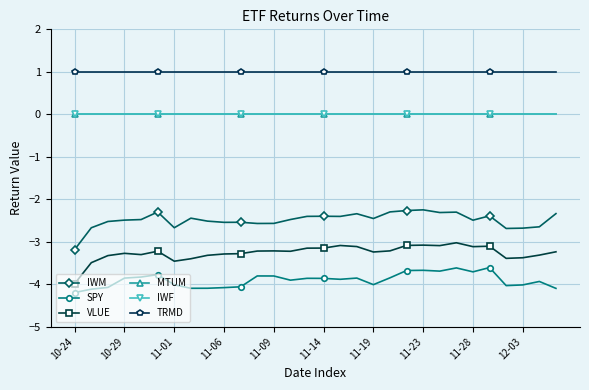

What is the minimum value for IWM?

-3.2